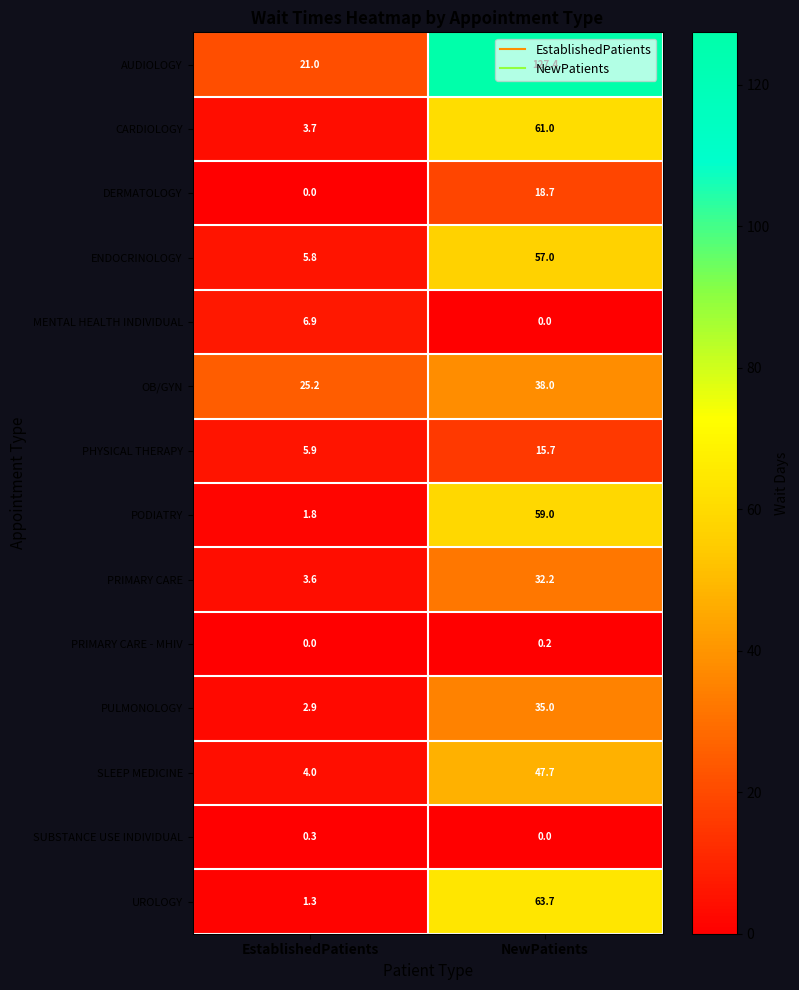

True or false: OB/GYN has a value of 33.1 at EstablishedPatients.

False